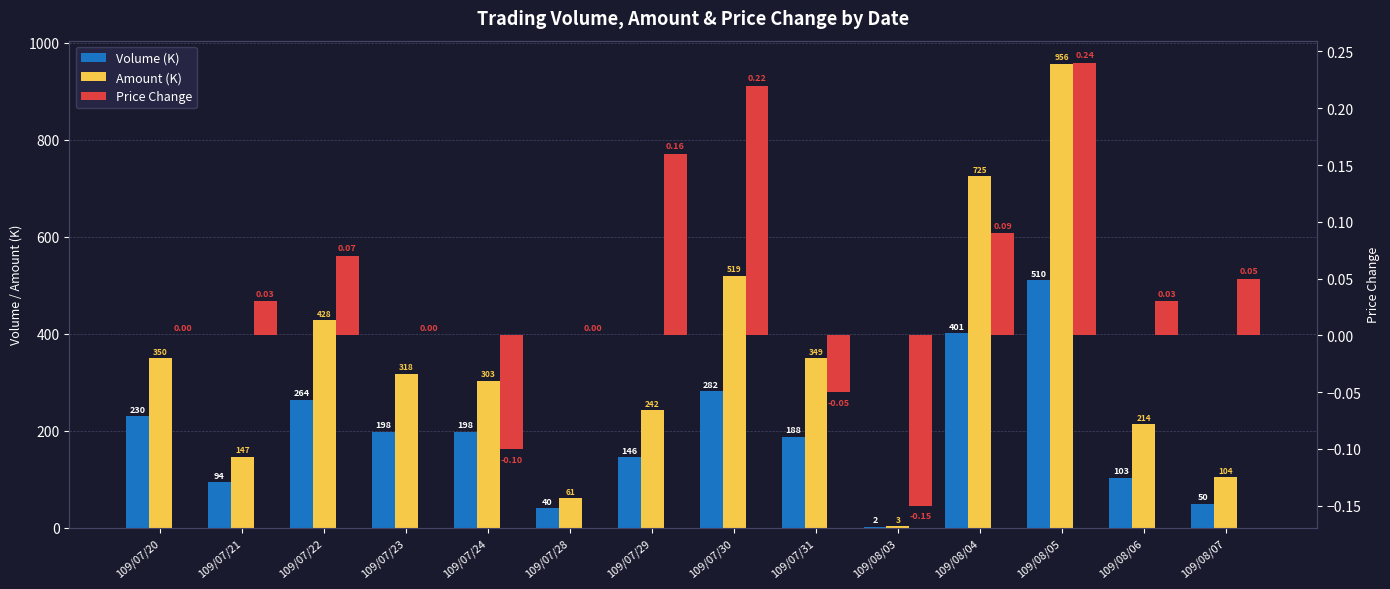

How many bars are there in each group?

3